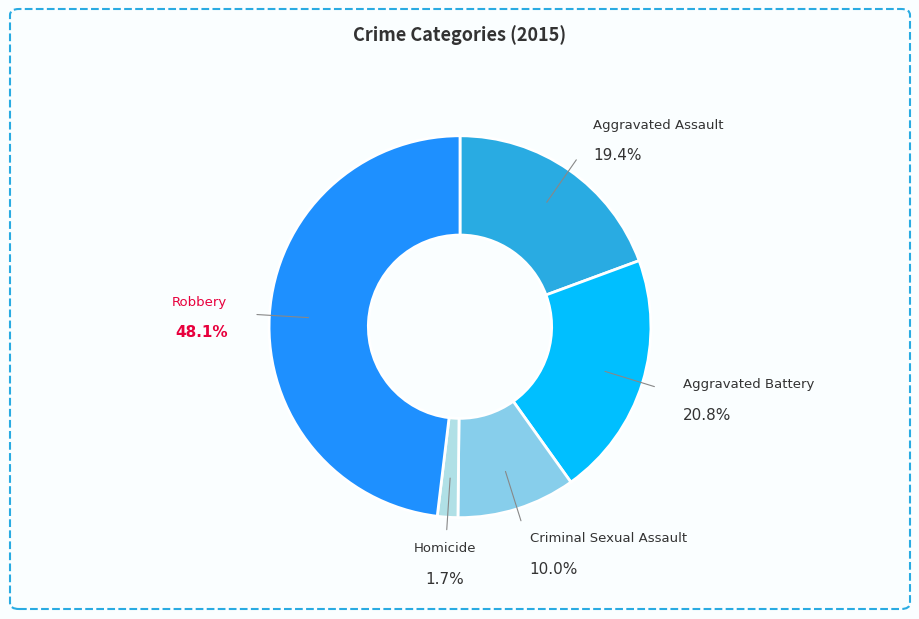

How many segments does this pie chart have?

5